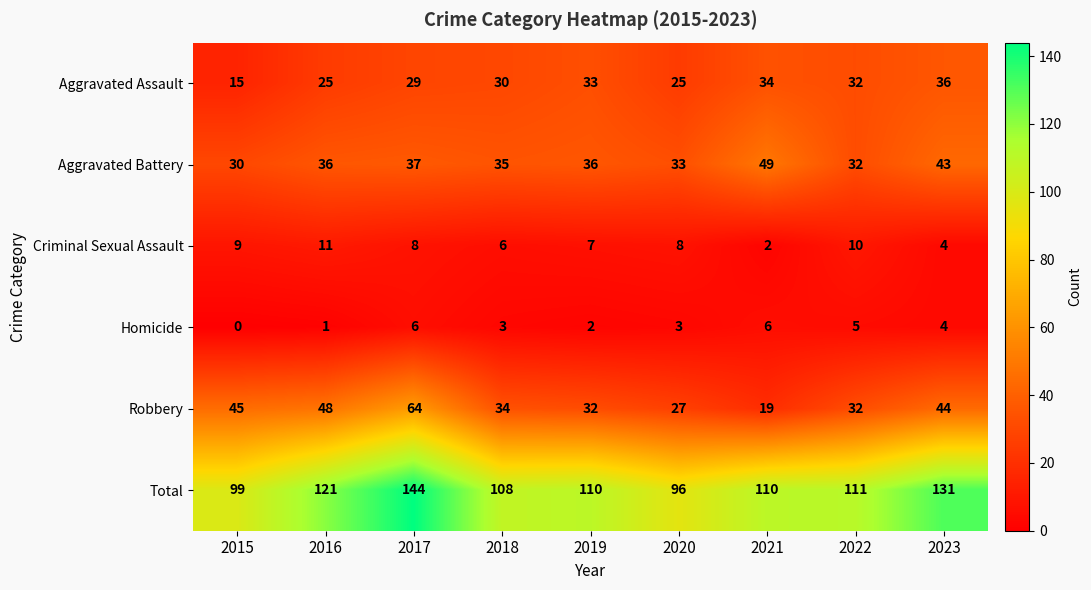

Which category has the lowest value across all series?

2015